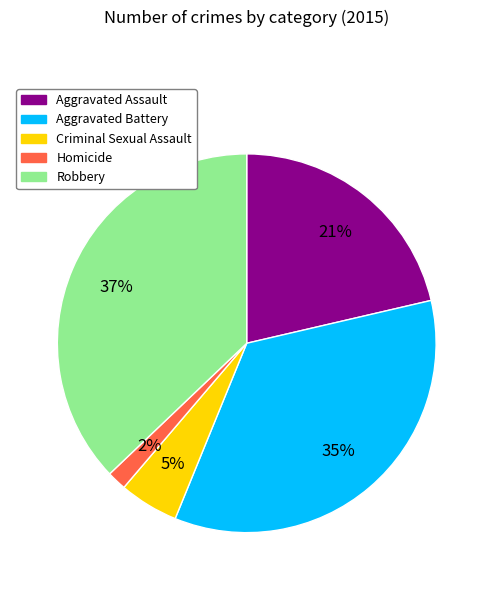

Count the number of slices in the pie.

5